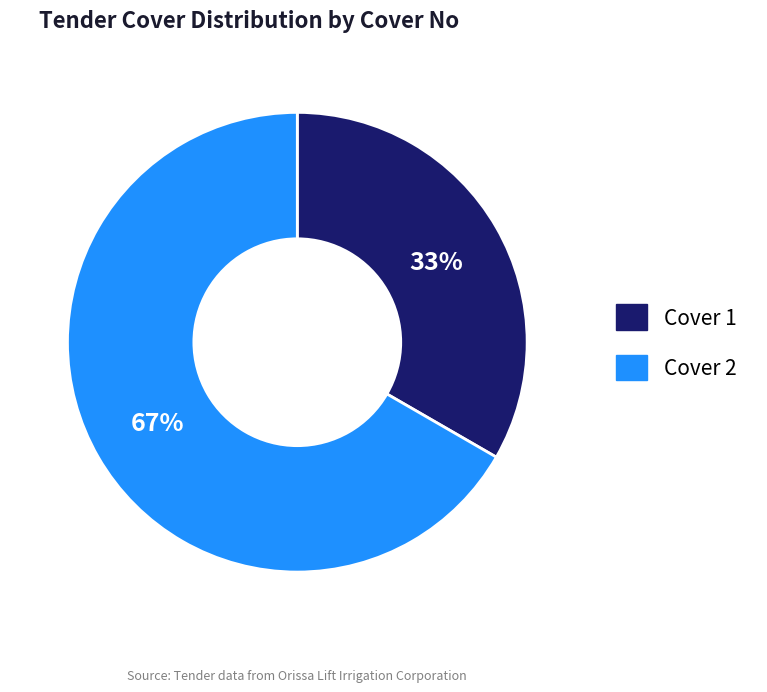

Does any single category account for the majority?

Yes